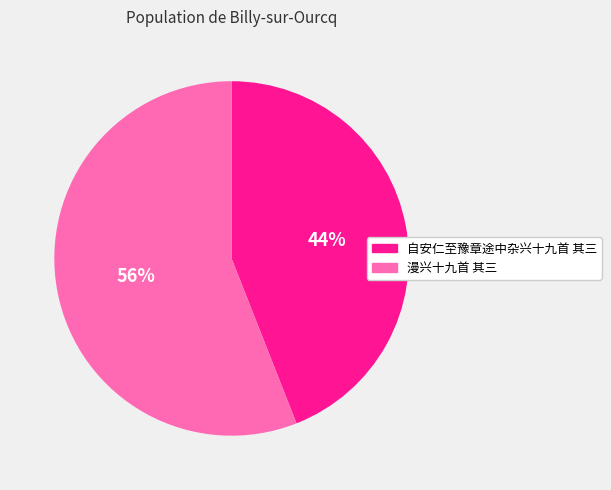

What is the ratio of the value at 自安仁至豫章途中杂兴十九首 其三 to the value at 漫兴十九首 其三?

0.8